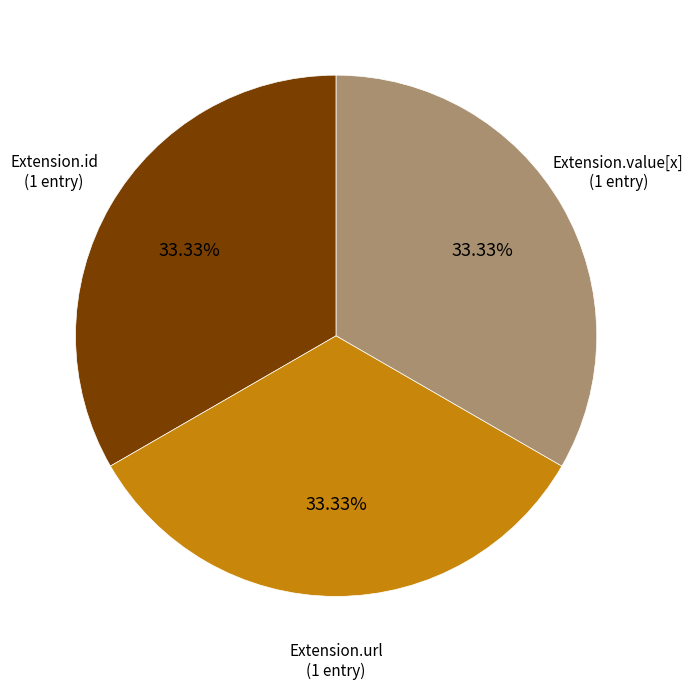

Does any single category account for the majority?

No